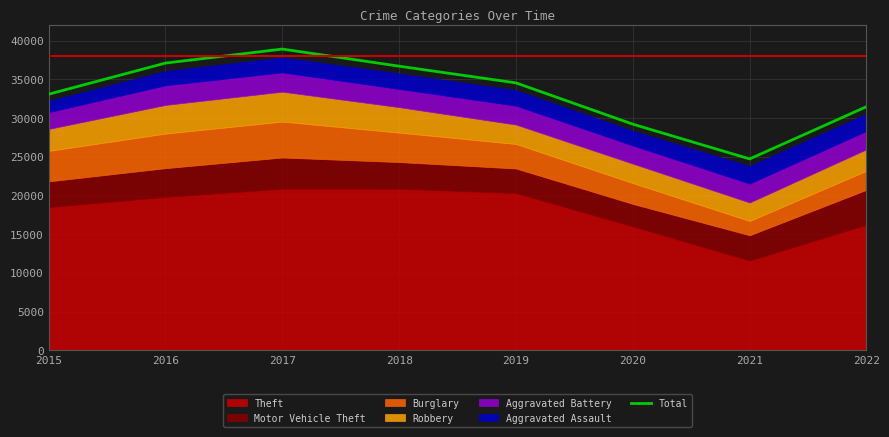

True or false: there are more than 1 points higher than both neighbors.

False